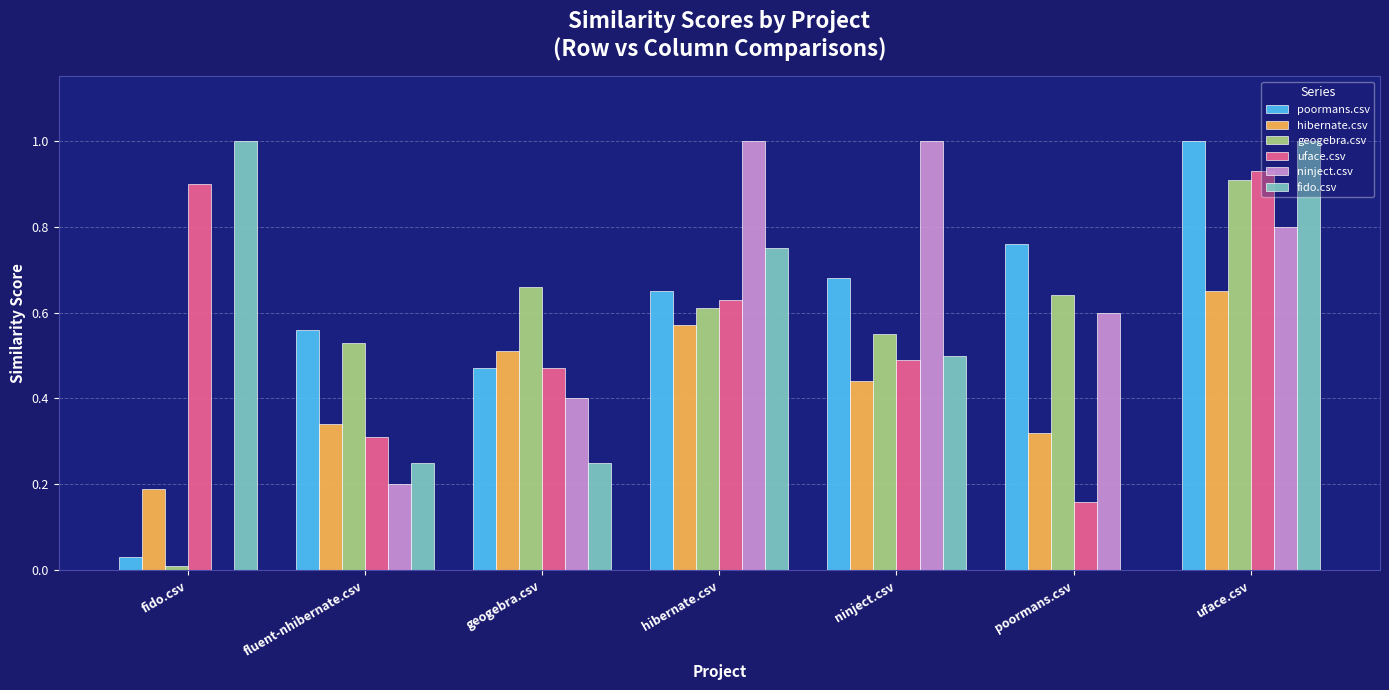

What is the total value across all series at poormans.csv?

2.5